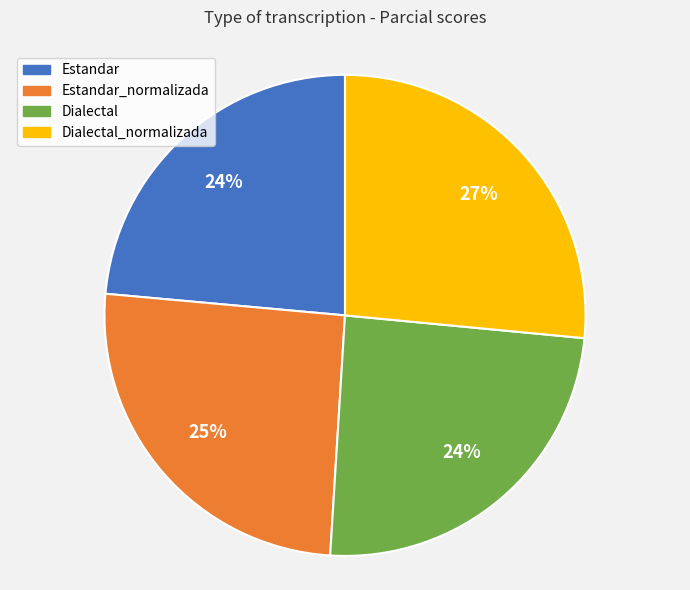

Count the number of slices in the pie.

4